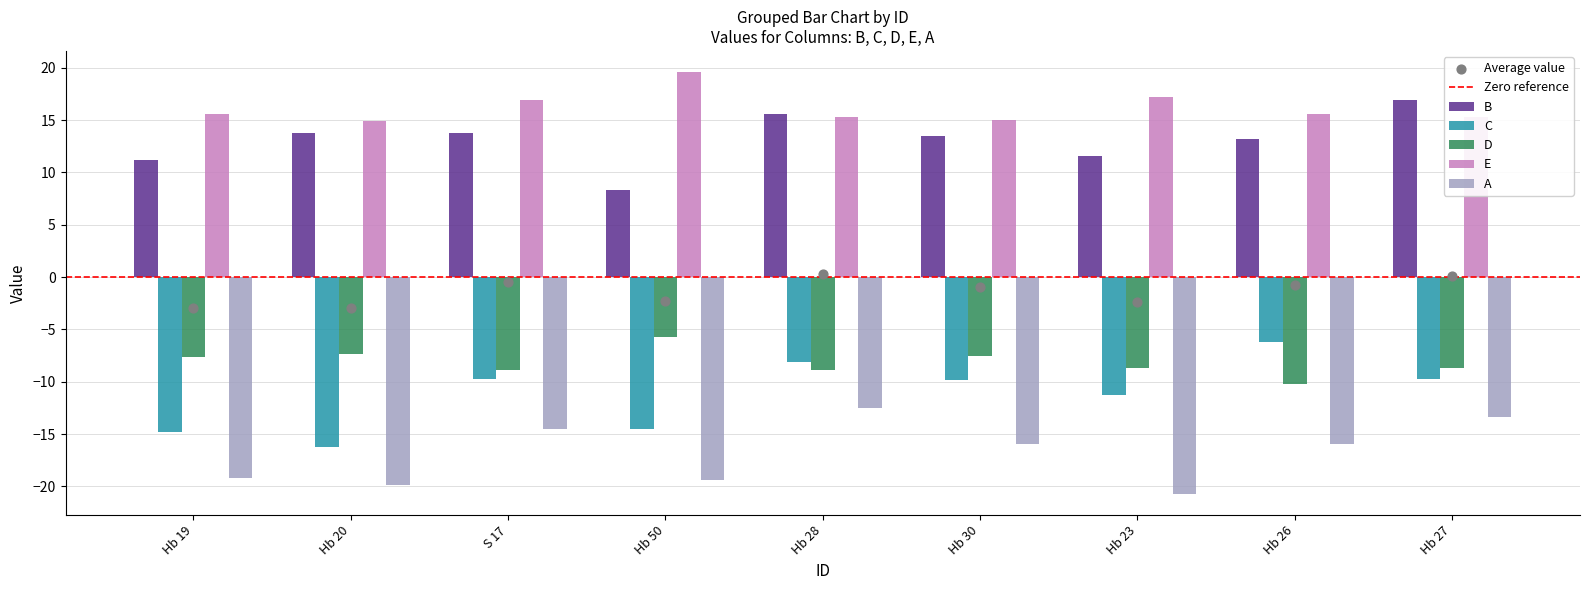

Which series reaches the minimum Y coordinate?

A